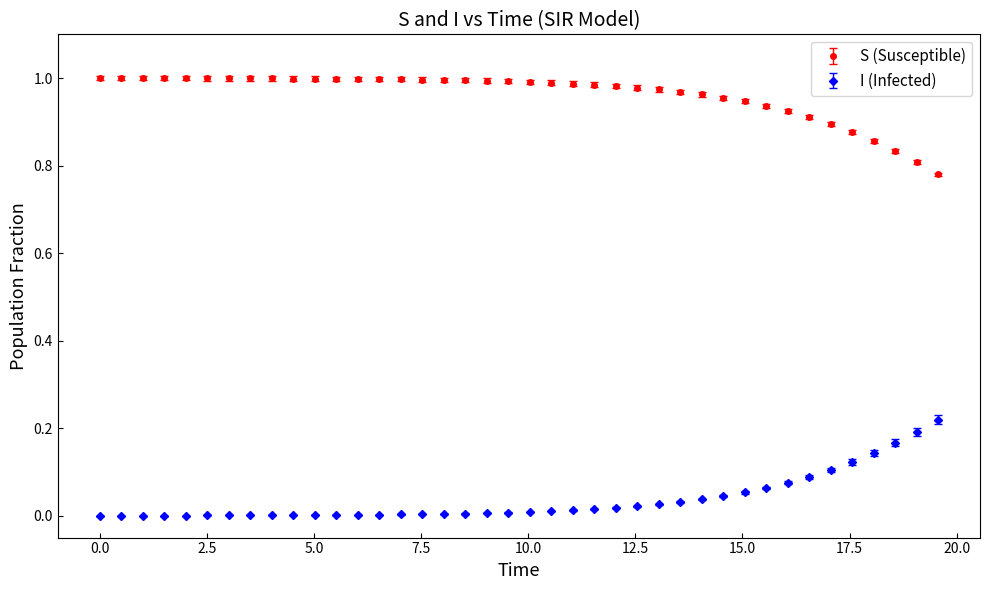

Which series has the largest total across all categories?

S (Susceptible)